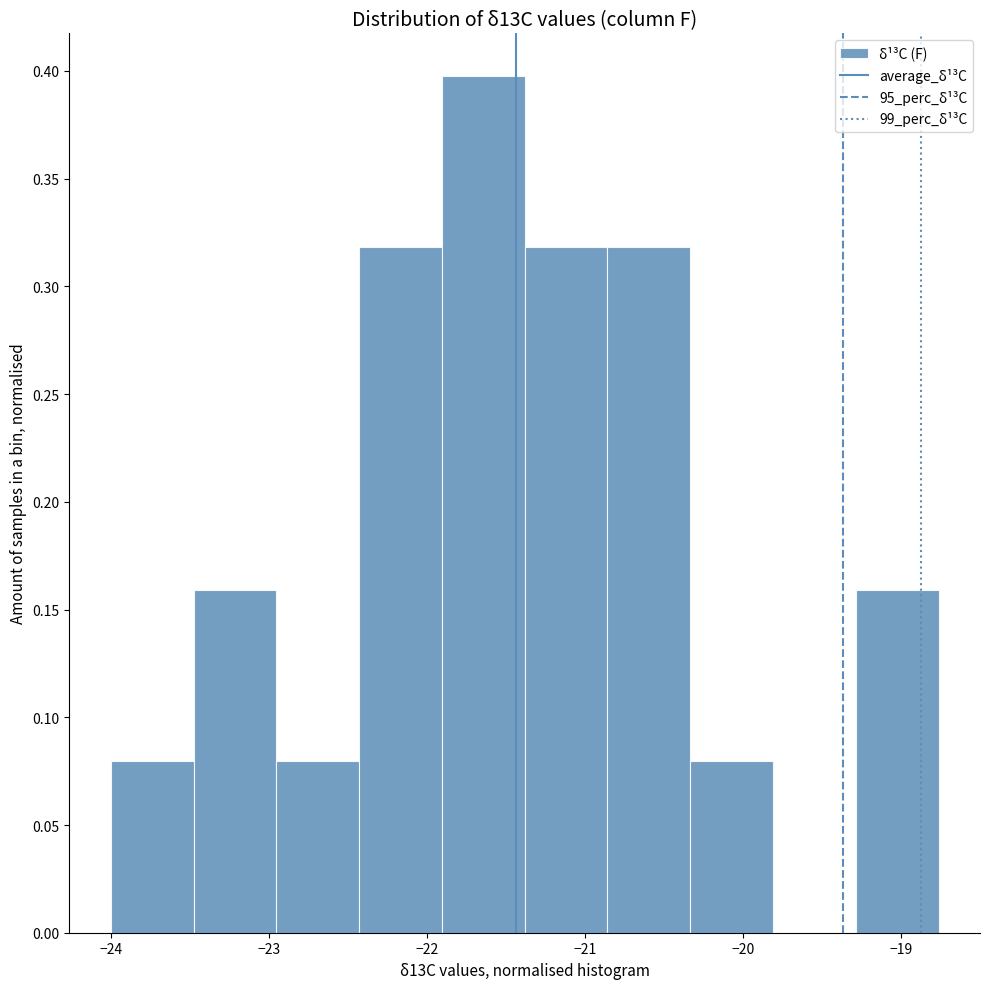

Which range on the x-axis has the tallest bar?

-21.9 to -21.4